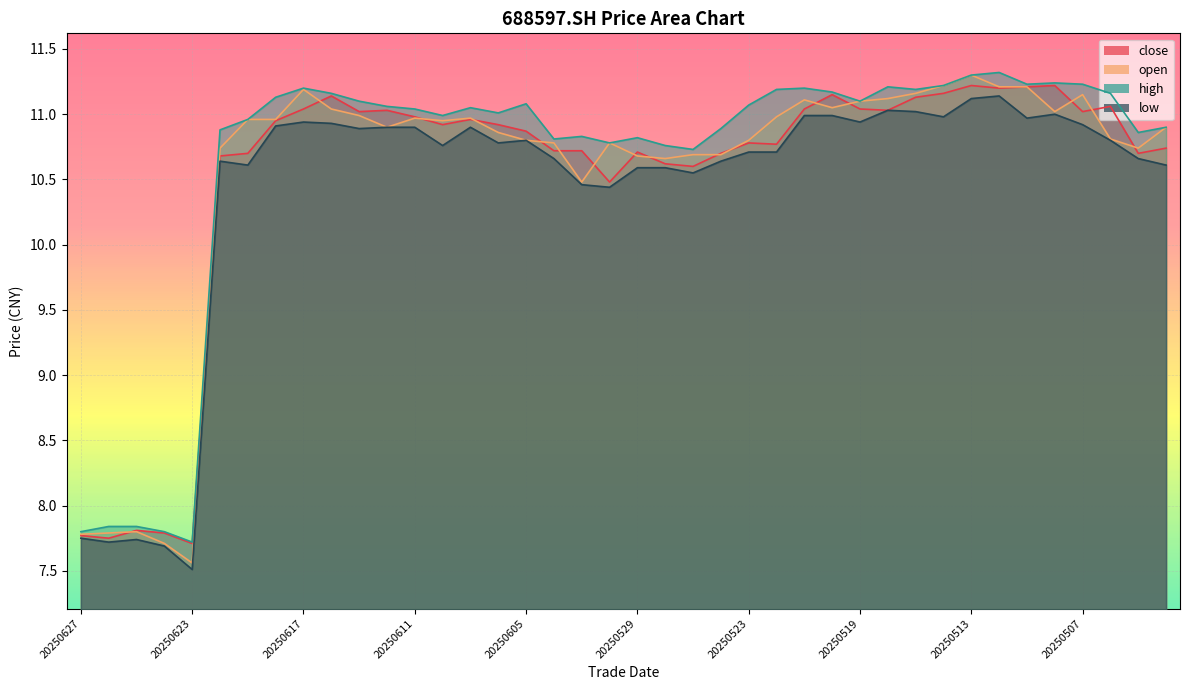

How many interior local valleys does the high series have?

10